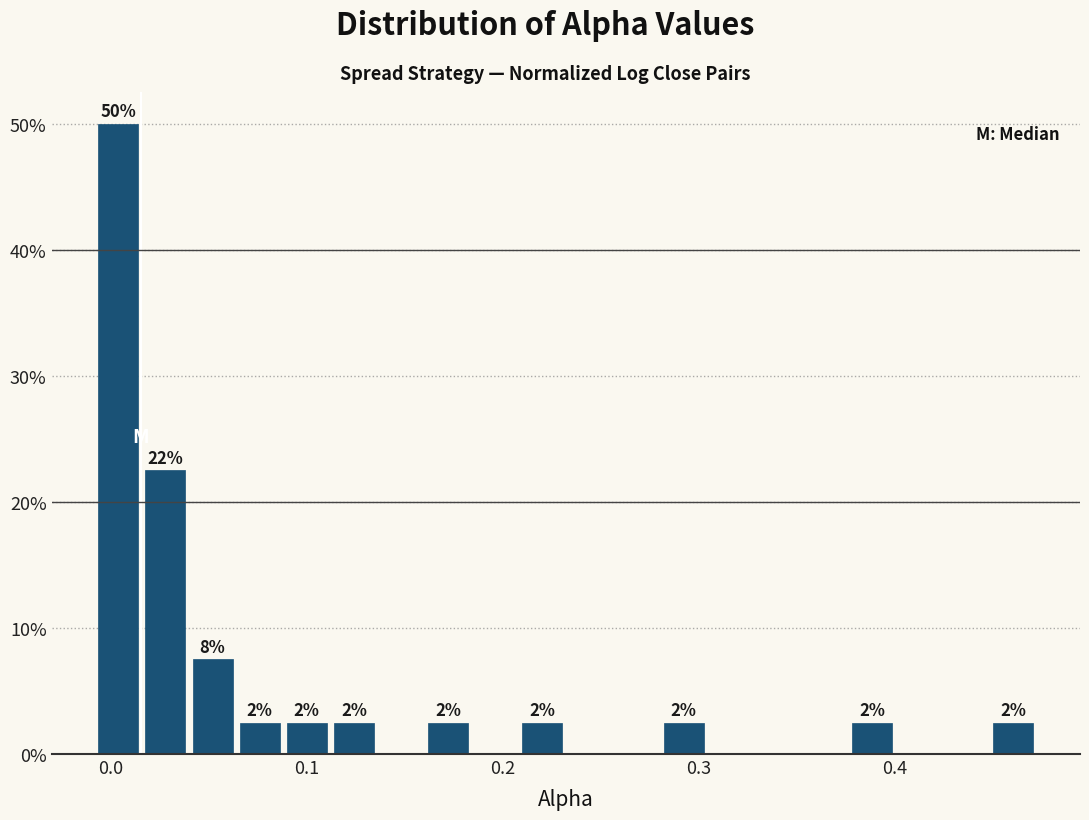

Around what value on the x-axis is the tallest bar? Give the approximate position of its centre, as read against the axis.

0.00